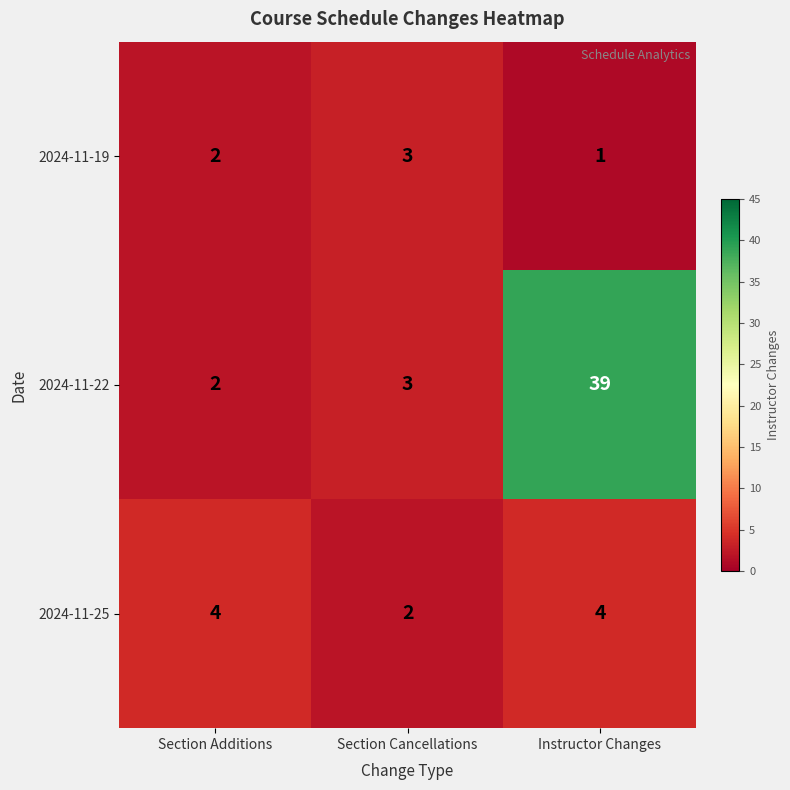

Reading right to left, extract all data points from this chart.

2024-11-19: Instructor Changes=1	Section Cancellations=3	Section Additions=2
2024-11-22: Instructor Changes=39	Section Cancellations=3	Section Additions=2
2024-11-25: Instructor Changes=4	Section Cancellations=2	Section Additions=4